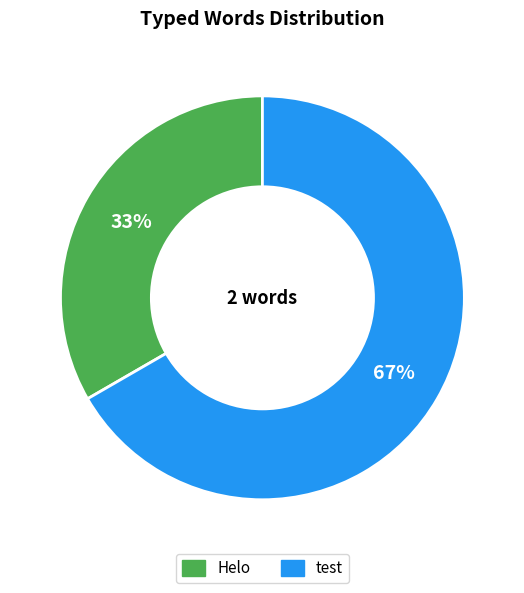

Which has a higher value, test or Helo?

test